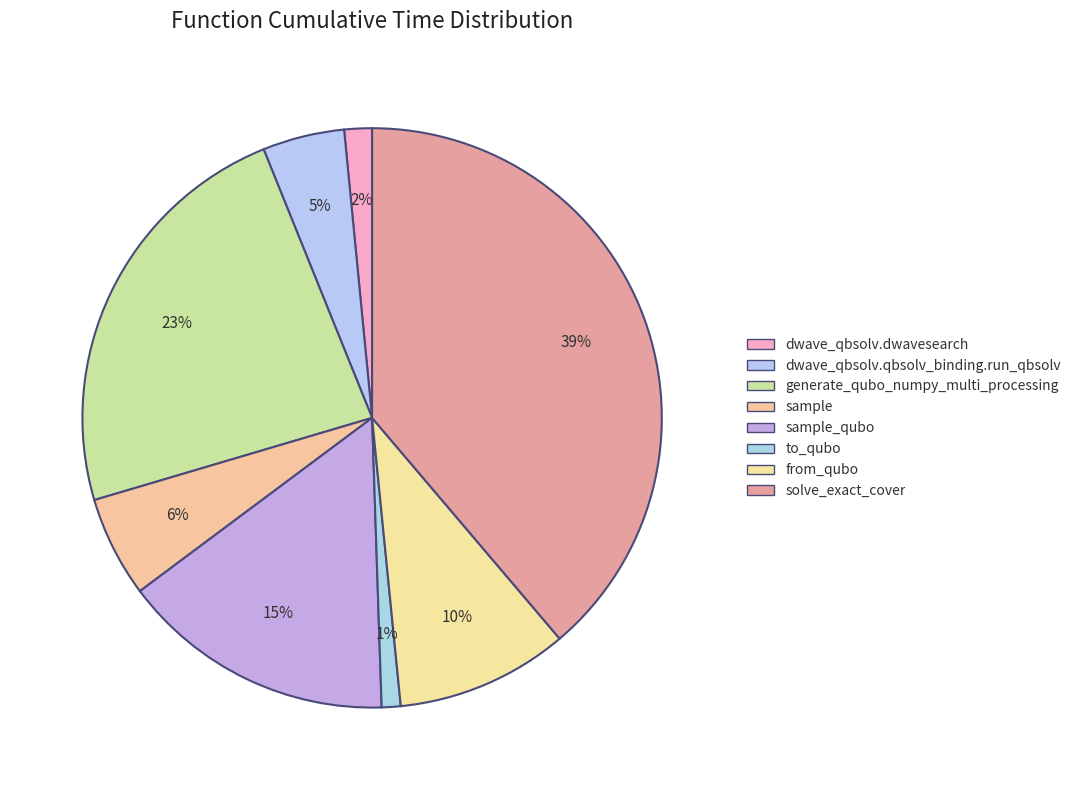

Combined, what portion of the pie is generate_qubo_numpy_multi_processing and dwave_qbsolv.dwavesearch?

25.0%